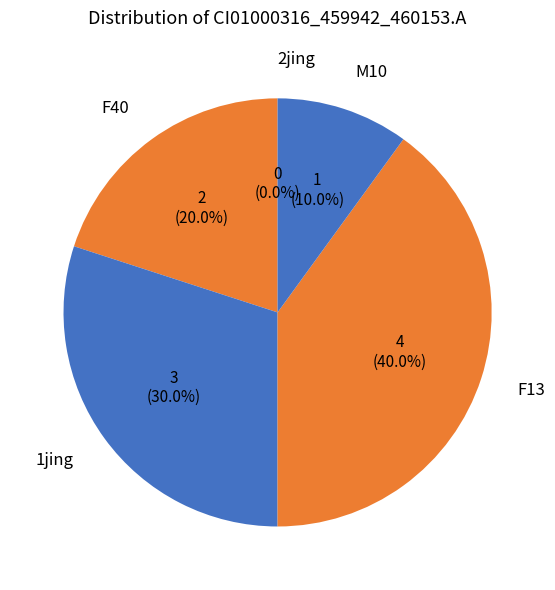

What is the smallest slice in the pie chart?

2jing